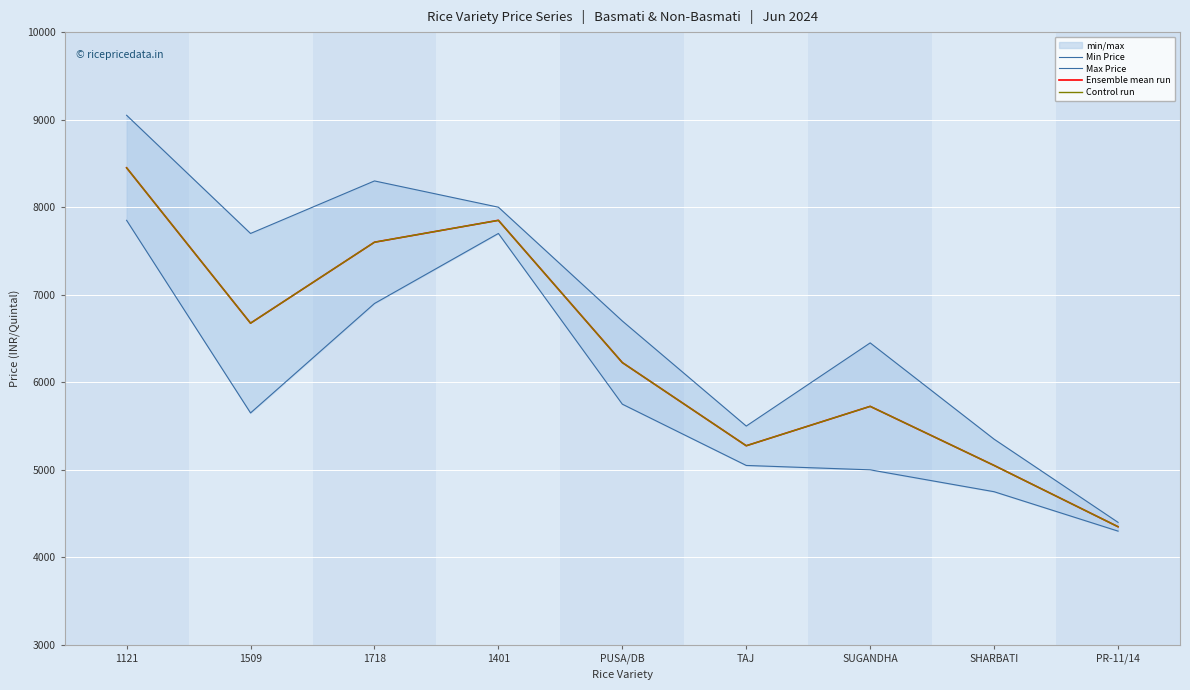

How many interior local valleys does the Min Price series have?

1